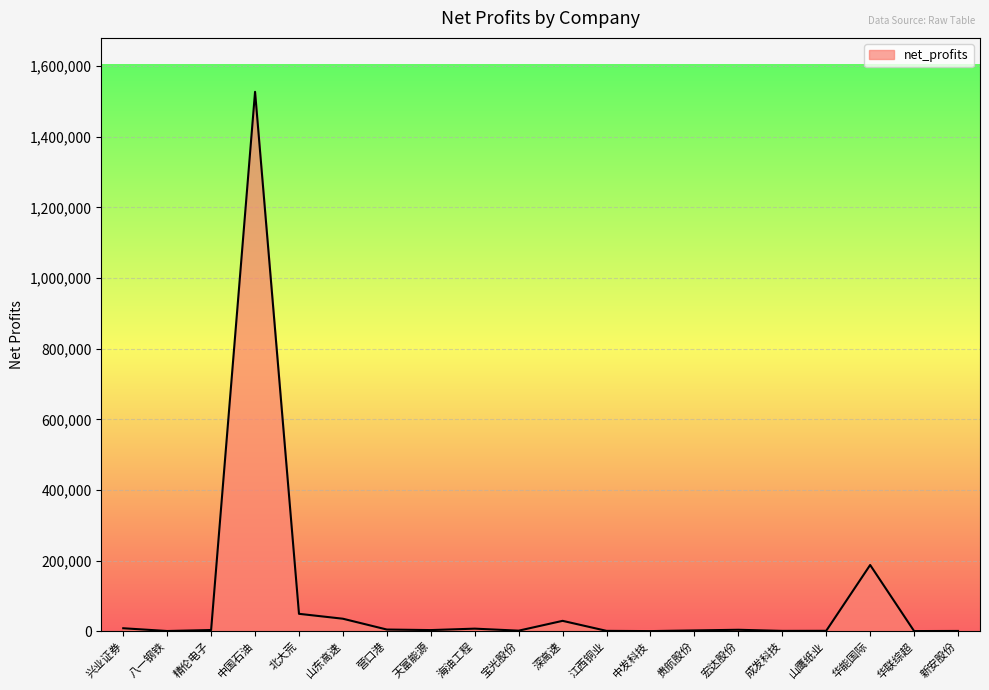

What is the maximum value shown in the chart?

1527500.0